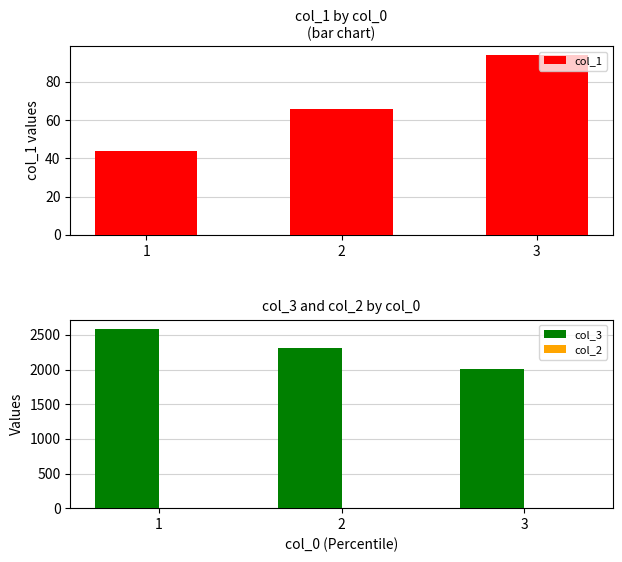

Reading left to right, transcribe all the data shown in this chart.

col_1: 1=44	2=66	3=94
col_3: 1=2591	2=2306	3=2012
col_2: 1=0	2=0	3=0